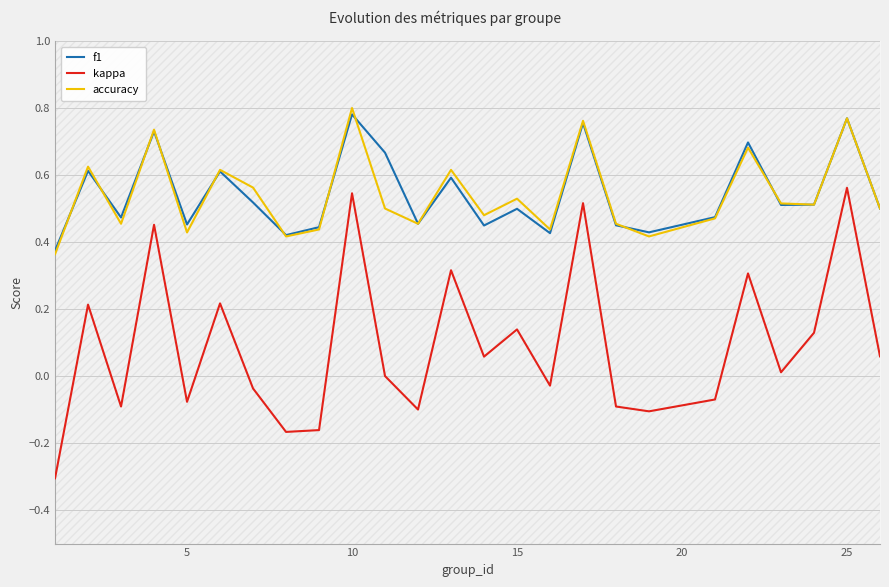

What is the difference between the maximum and minimum values in the kappa series?

0.9